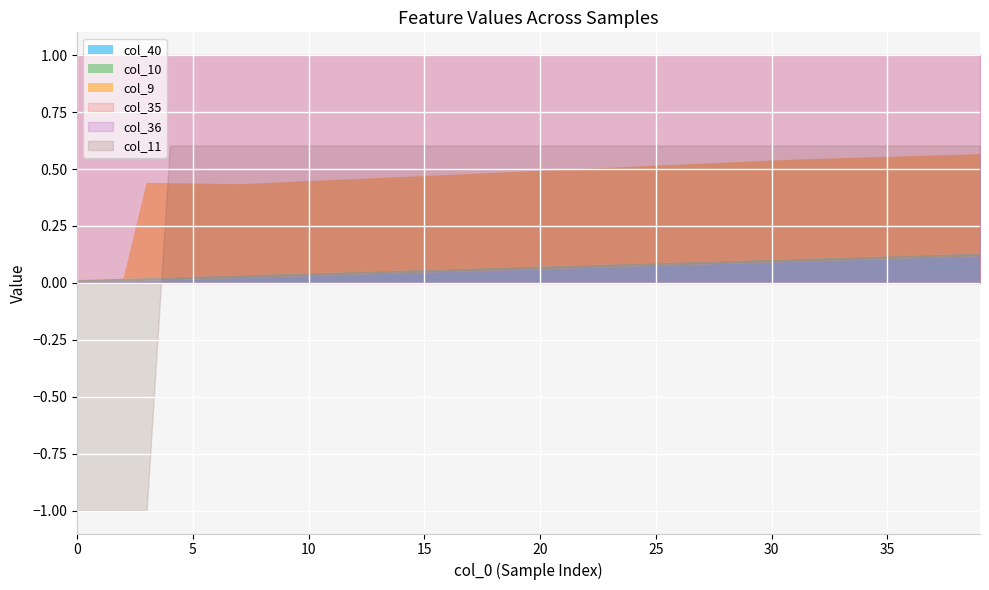

True or false: col_40 has a value of 0.0 at 15.

False